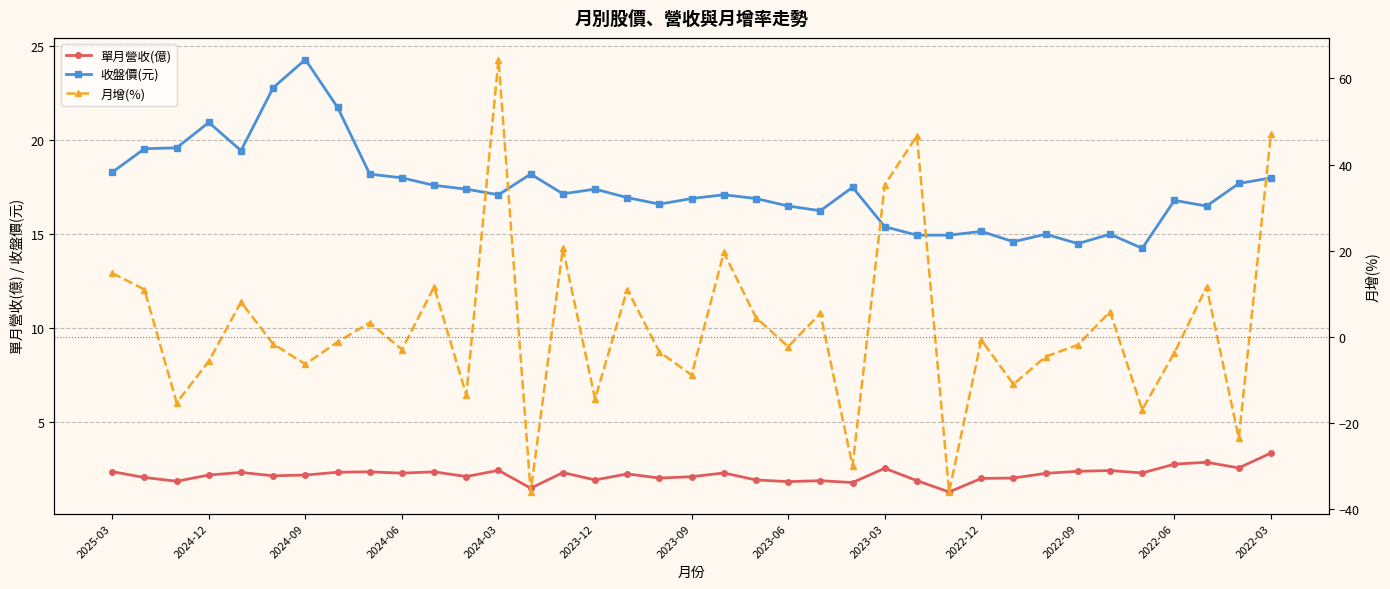

Rank the series by their maximum value, from lowest to highest.

單月營收(億), 收盤價(元), 月增(%)